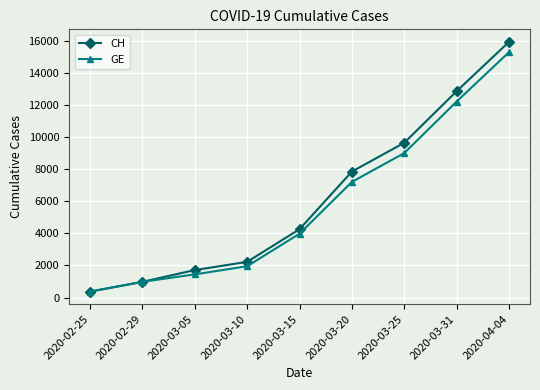

What is the label of the 1st point from the left?

2020-02-25